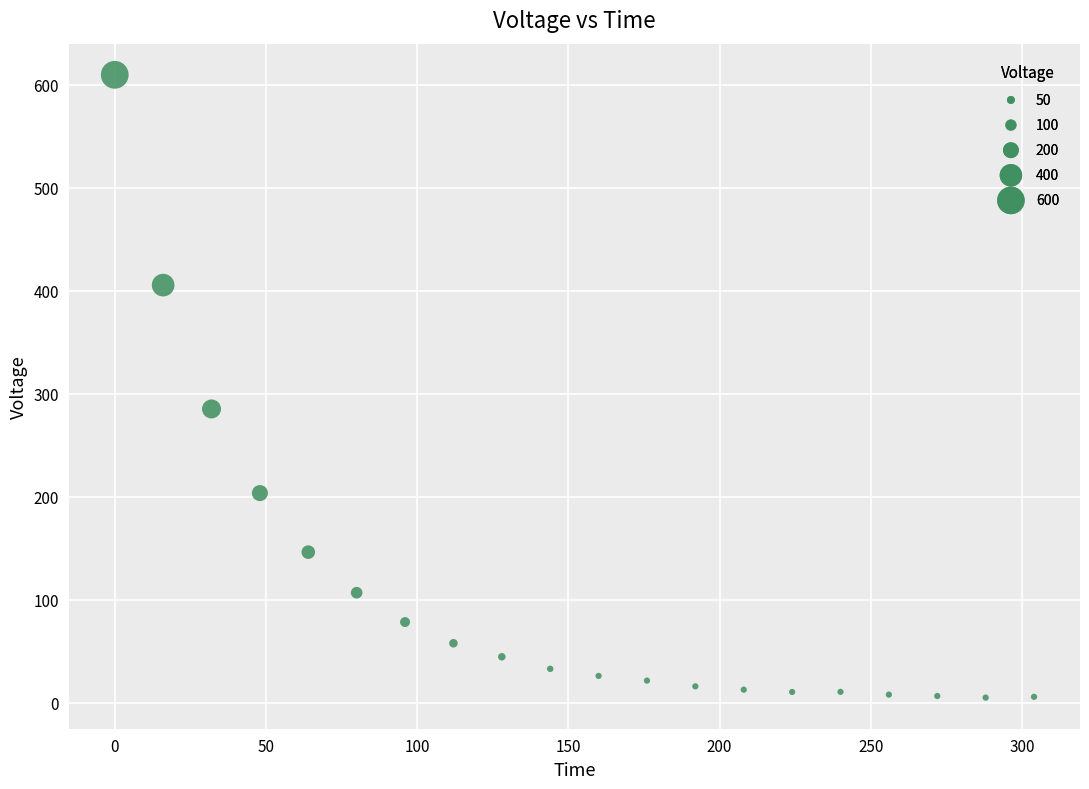

What is the range of X values (max minus min)?

304.0